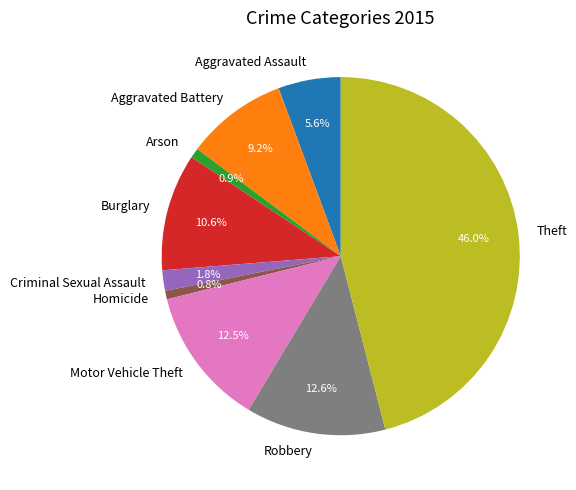

Which has a higher value, Theft or Aggravated Assault?

Theft